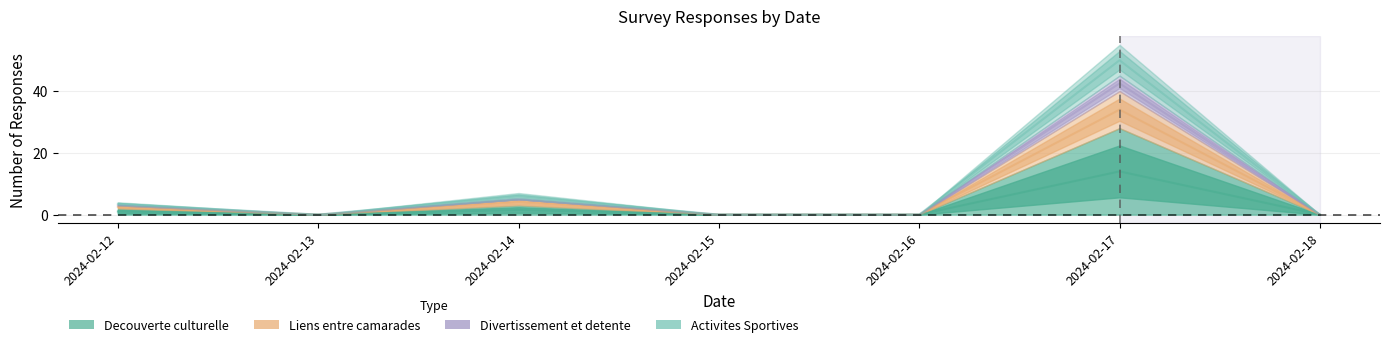

In Liens entre camarades, how many points are higher than both neighbors (excluding endpoints)?

2